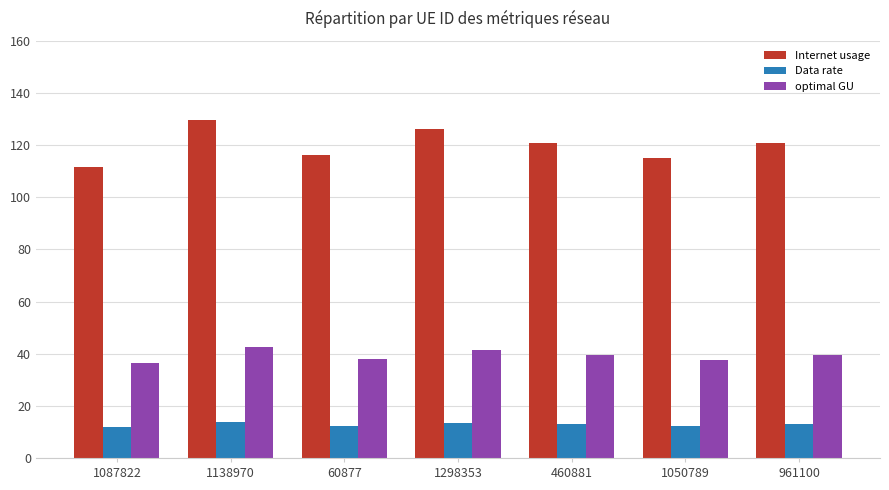

What value does the Internet usage series have at 1087822?

111.5